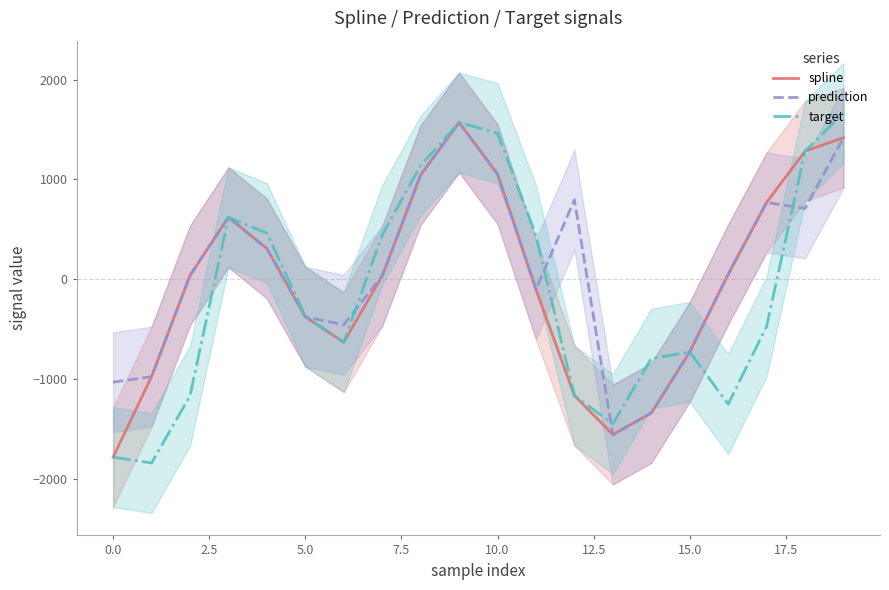

What is the total value across all series at 12?

-1533.2